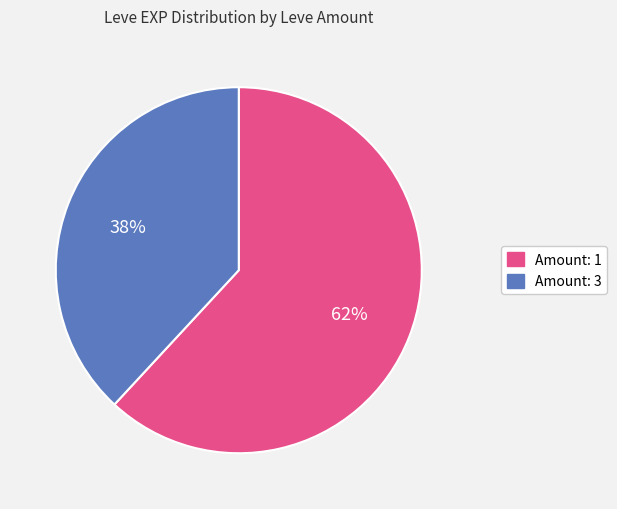

To the nearest percent, what is the average slice percentage?

50%